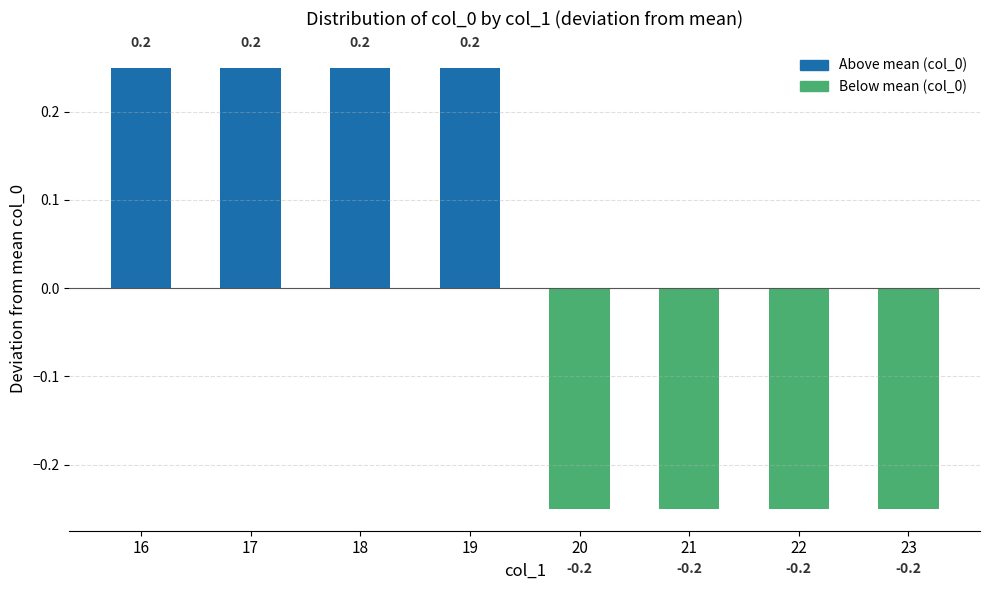

Count the number of values greater than 0.

4